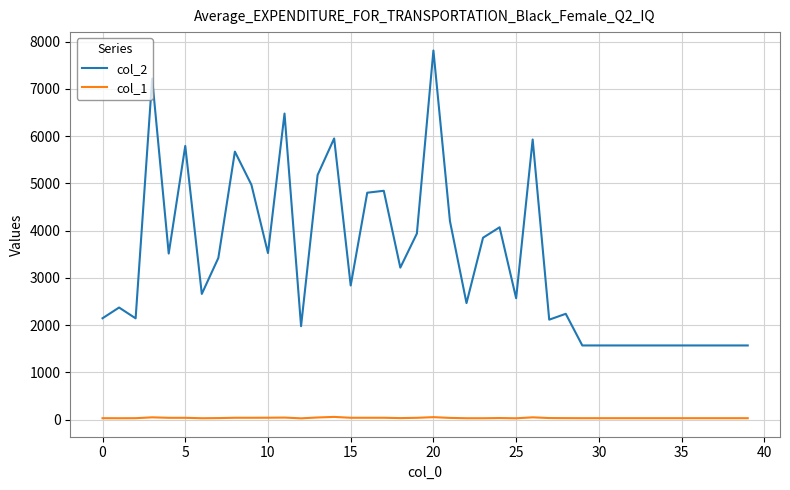

What is the difference between the maximum and minimum values in the col_2 series?

6245